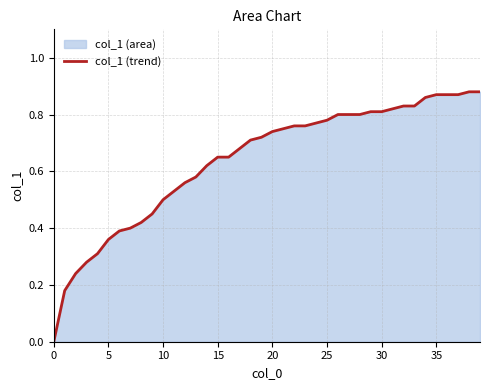

The value at 30 is 0.2. True or false?

False